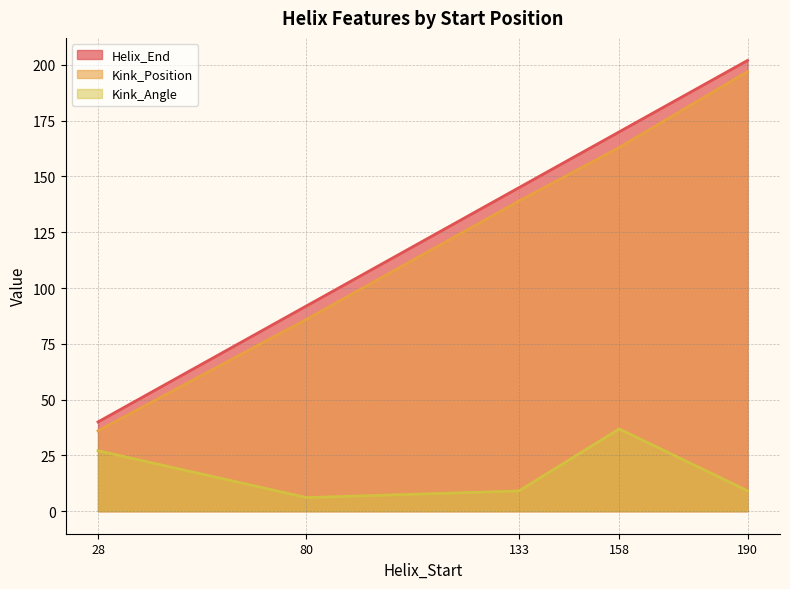

How many data points in Helix_End are above 145?

2